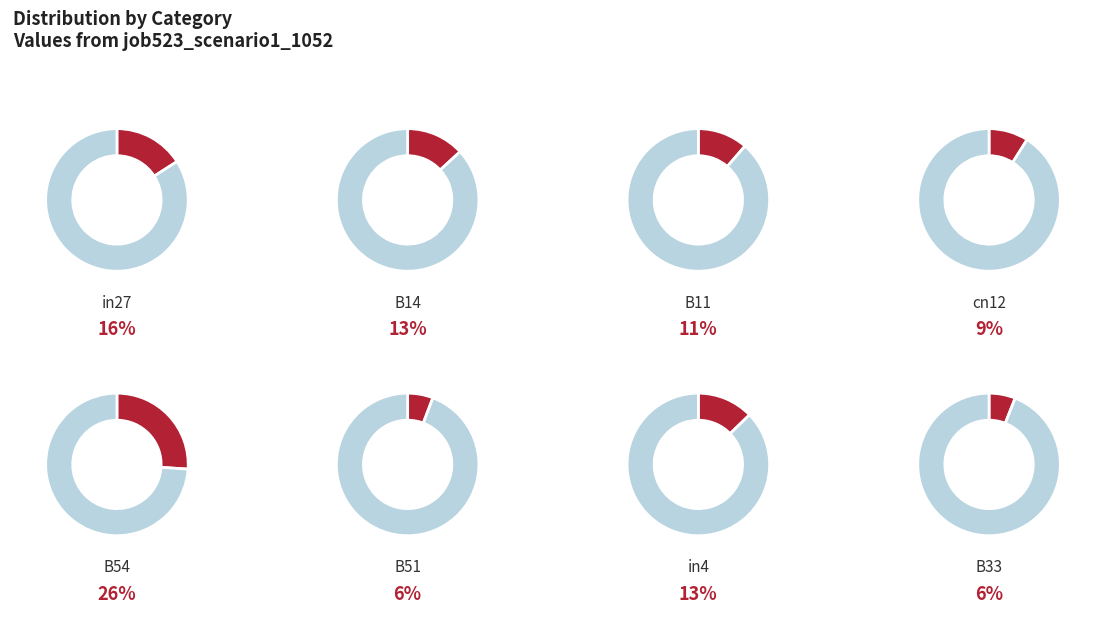

True or false: B11 accounts for 17% of the total.

False